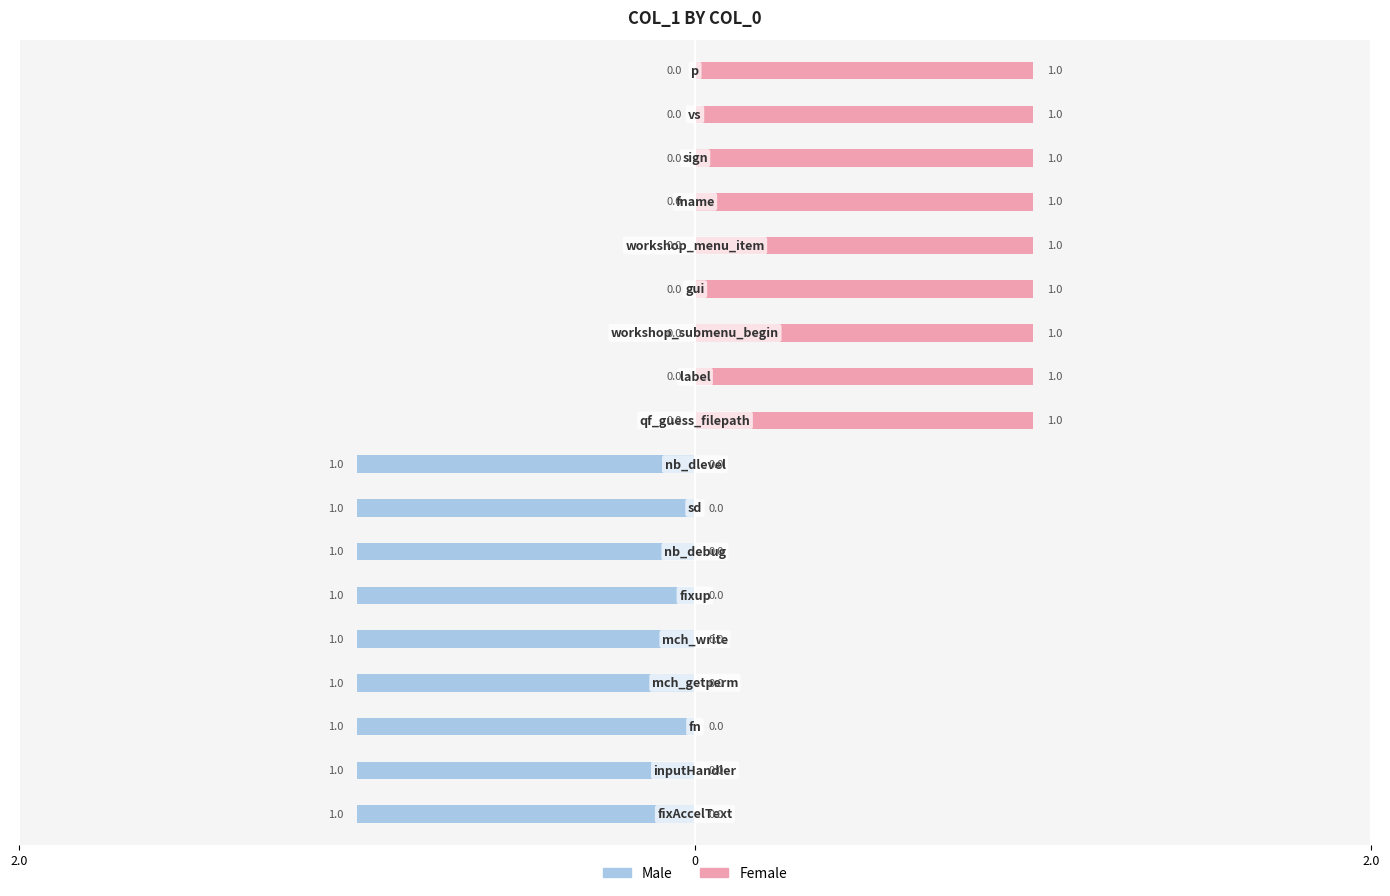

True or false: Male has a value of 0 at 10.

False